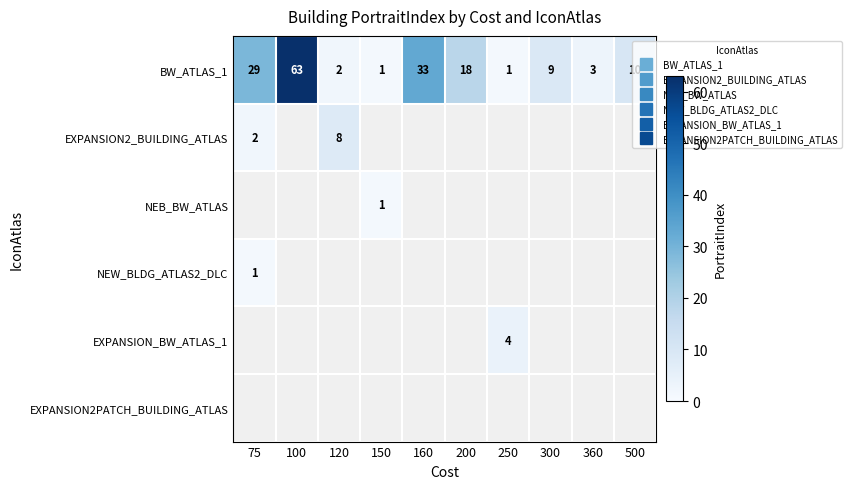

How many values in NEB_BW_ATLAS are above zero?

1